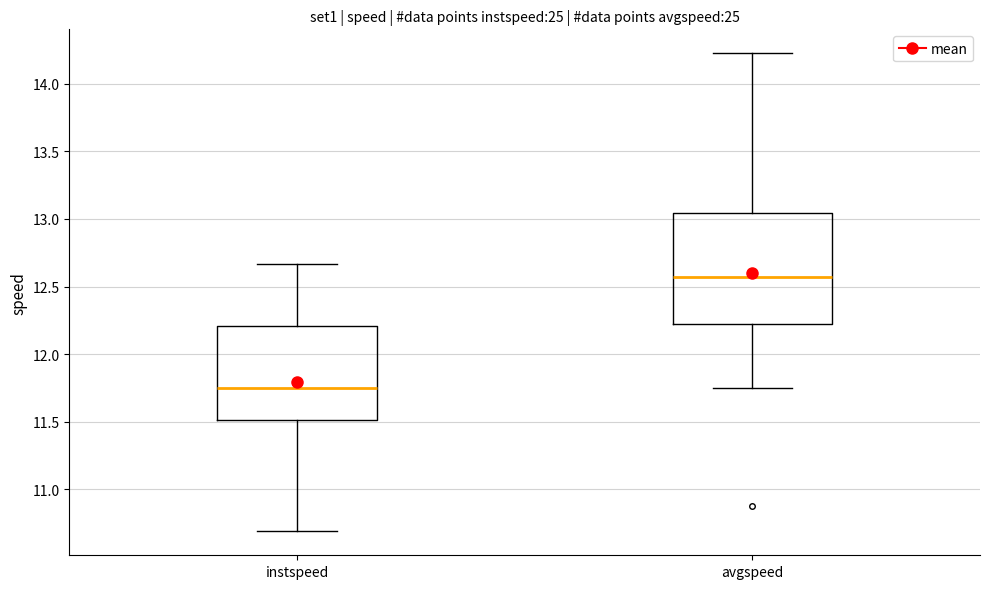

Which box is the tallest, from its lower edge to its upper edge?

avgspeed